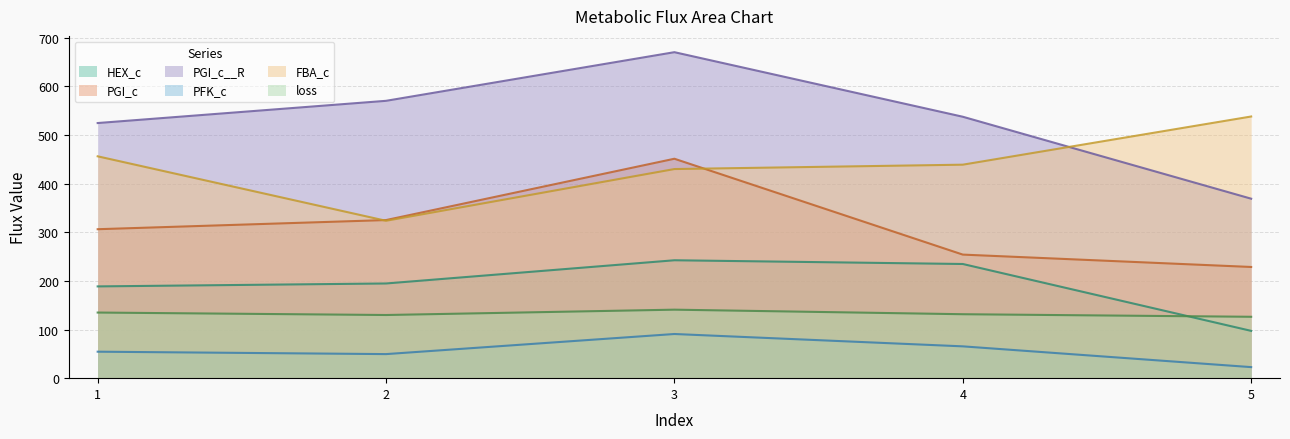

Which series has the largest total across all categories?

PGI_c__R